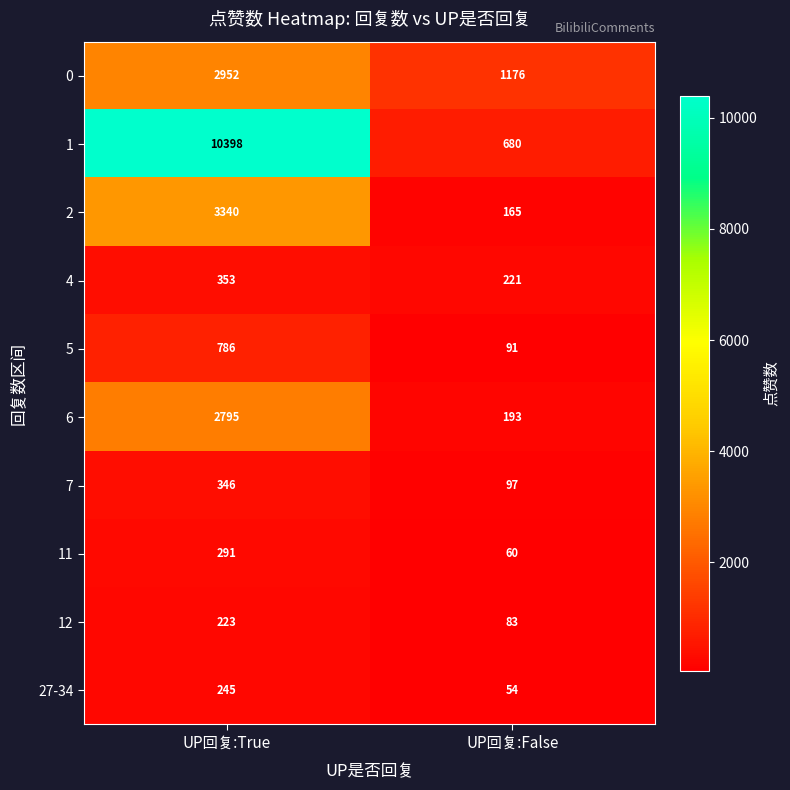

The 4 series shows 353 at UP回复:True. True or false?

True